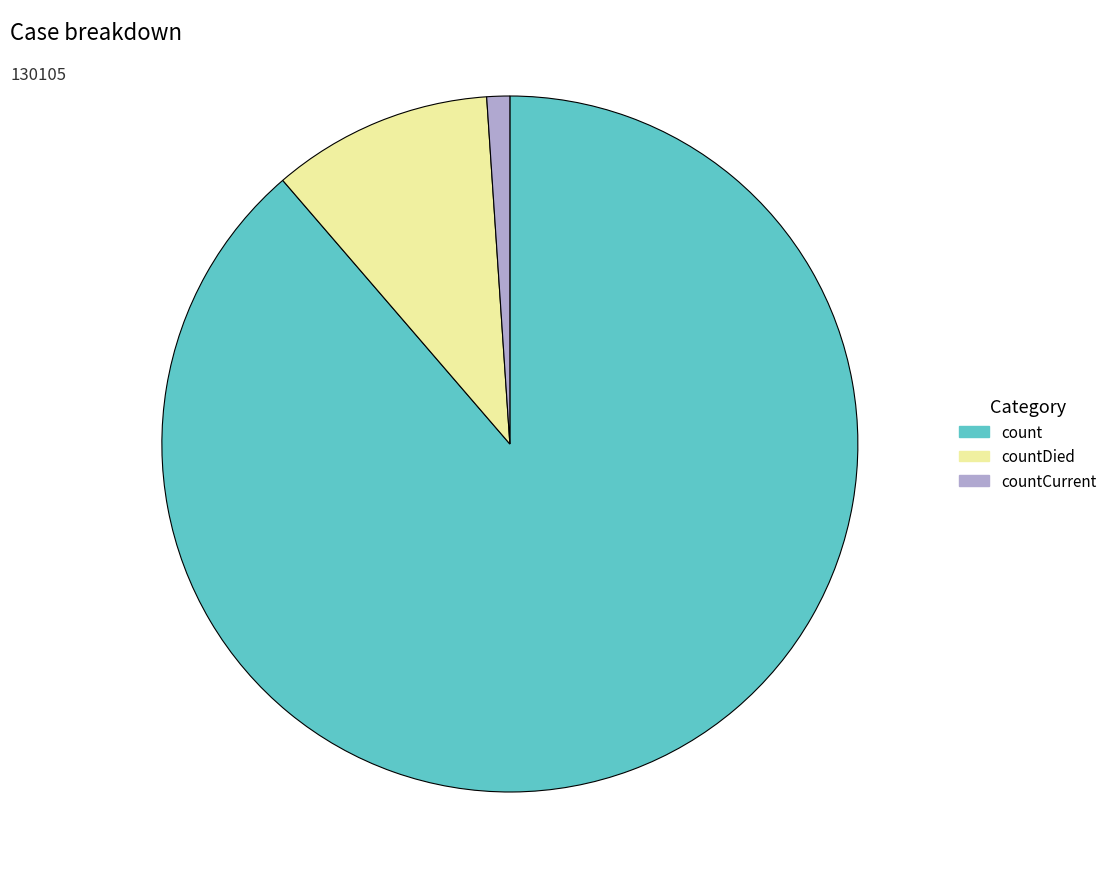

Is there any slice that represents more than half of the pie?

Yes